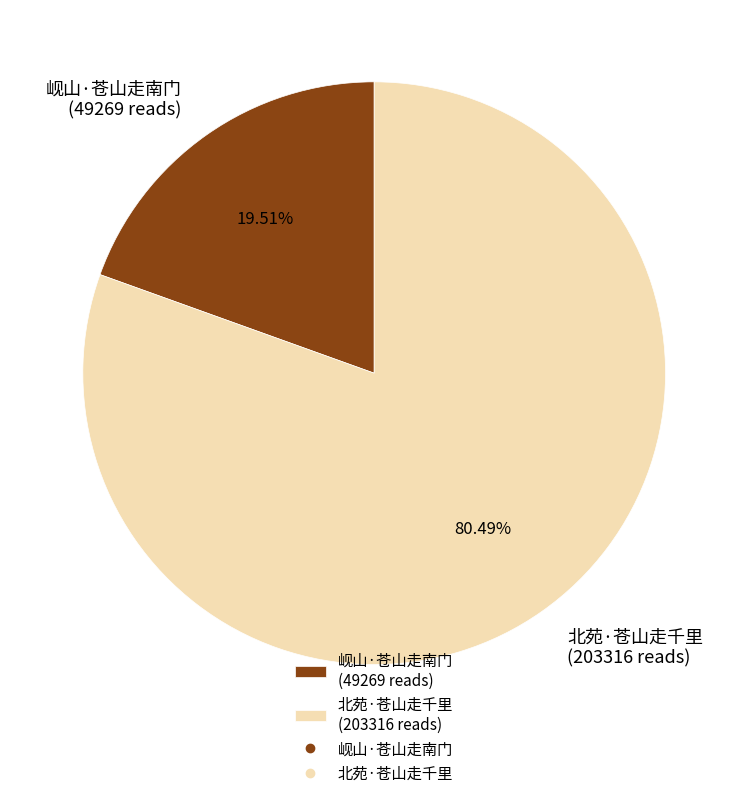

What is the total percentage of 岘山·苍山走南门 and 北苑·苍山走千里?

100.0%